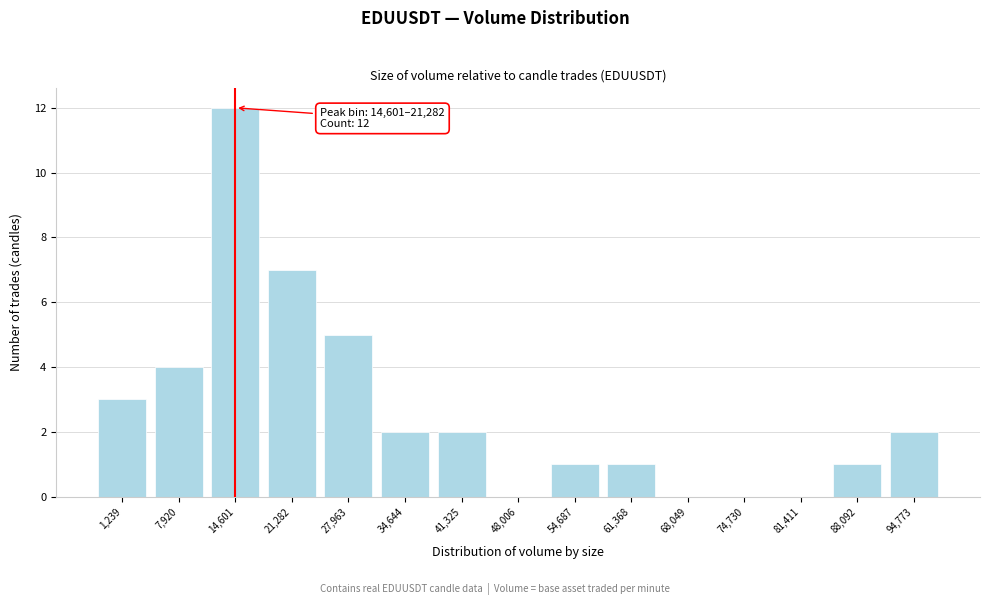

Reading left to right, transcribe all the data shown in this chart.

1,239=3	7,920=4	14,601=12	21,282=7	27,963=5	34,644=2	41,325=2	48,006=0	54,687=1	61,368=1	68,049=0	74,730=0	81,411=0	88,092=1	94,773=2